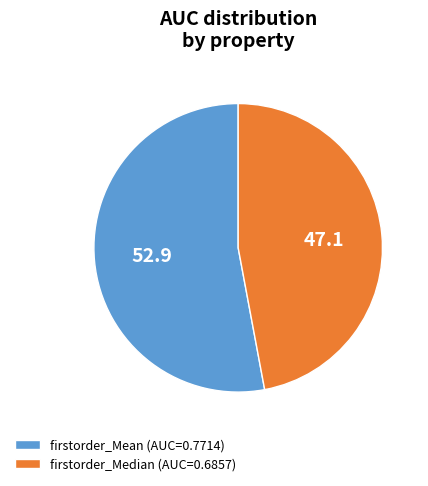

Rank the categories by value from highest to lowest.

firstorder_Mean (AUC=0.7714), firstorder_Median (AUC=0.6857)